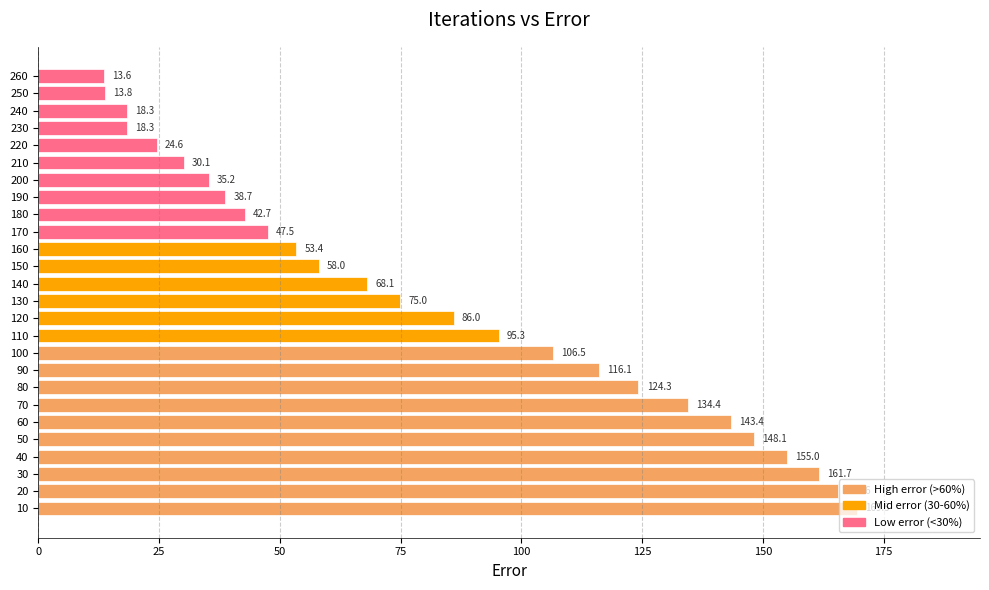

At which label is the value closest to 91?

110